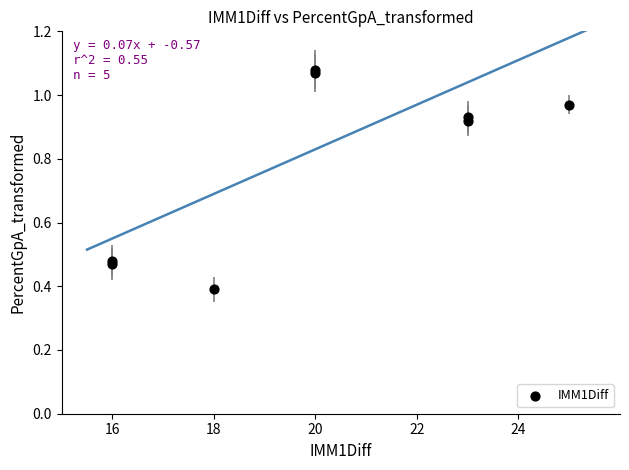

What Y value in the scatter plot is closest to 0?

0.4